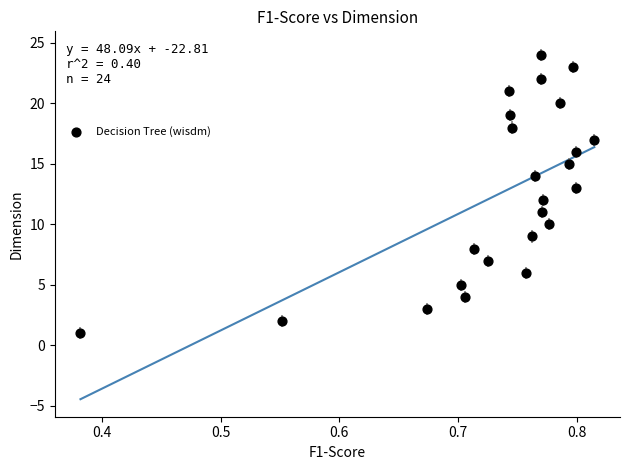

What is the range of Y values (max minus min)?

23